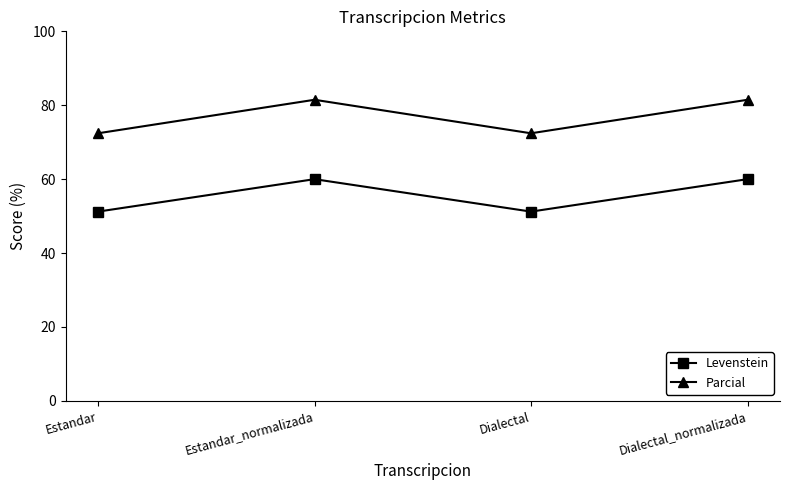

Does the chart display data point markers on the line(s)?

Yes